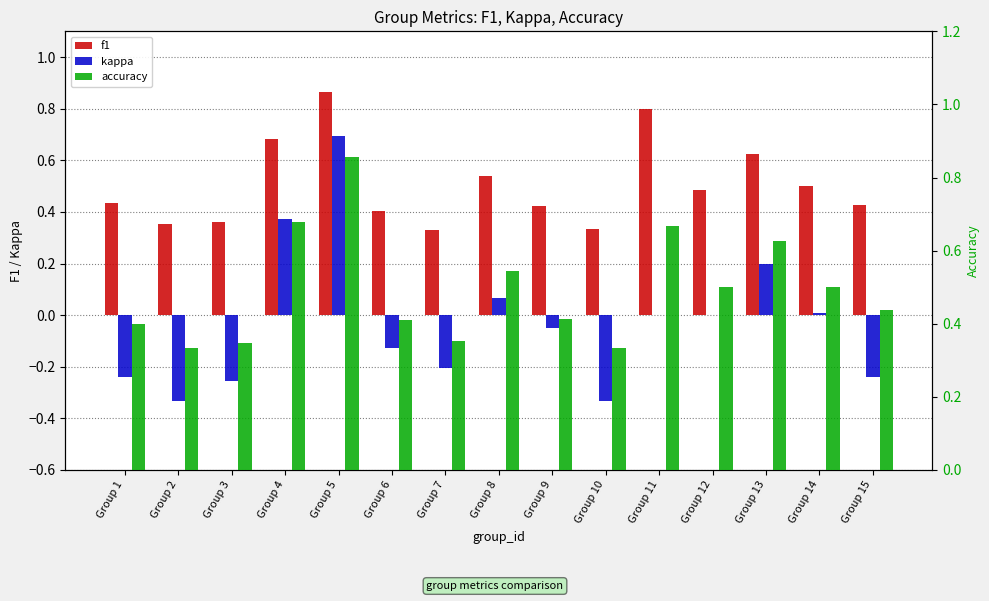

What is the maximum value shown in the chart?

0.9